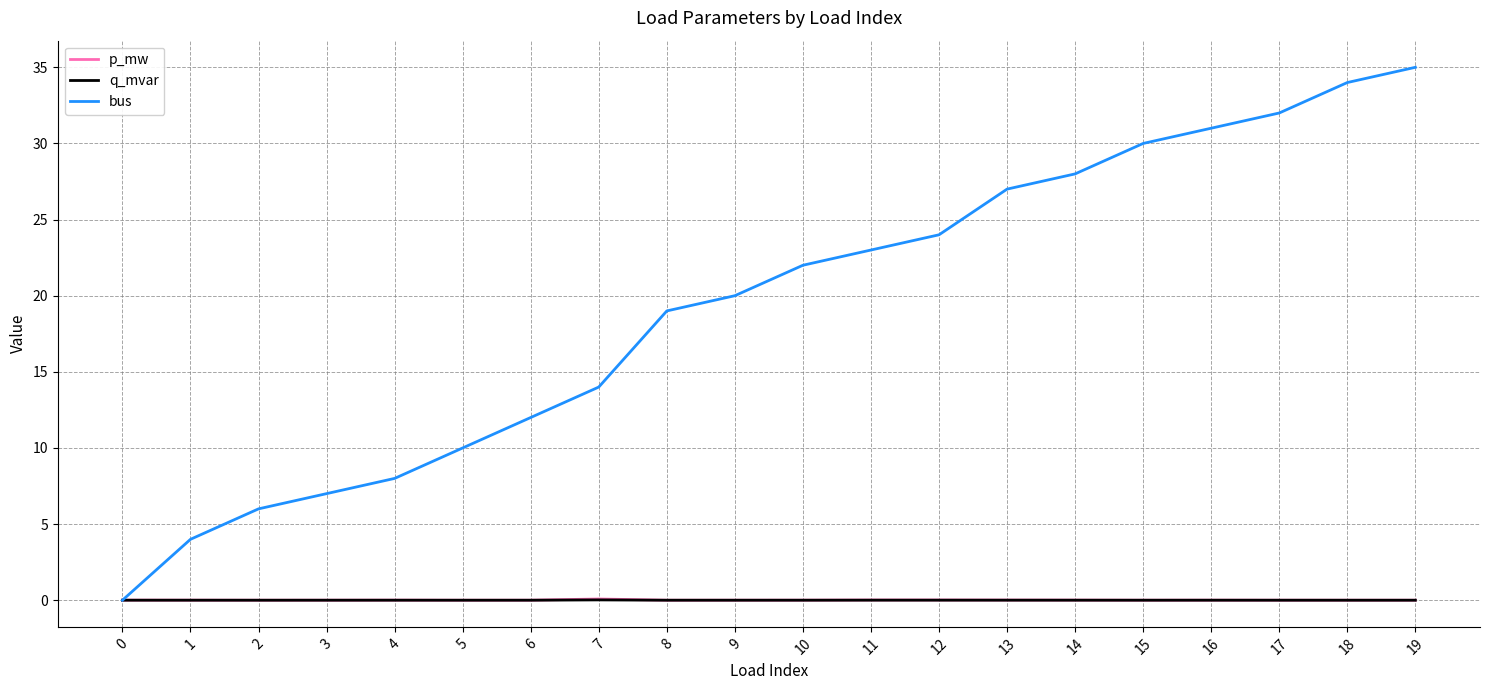

Which category has the highest value across all series?

19